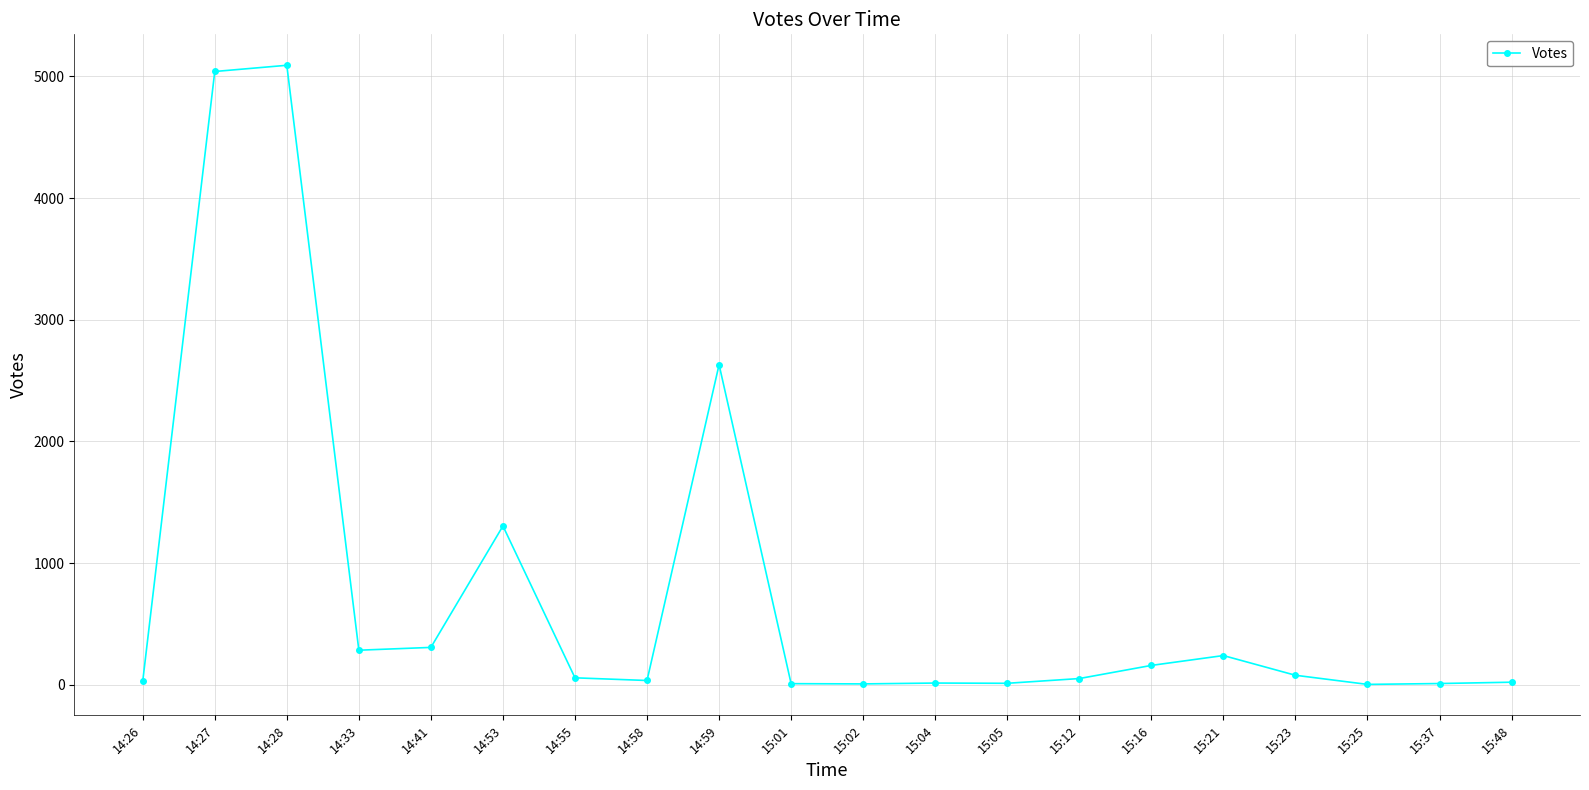

What is the label of the 8th point from the left?

14:58